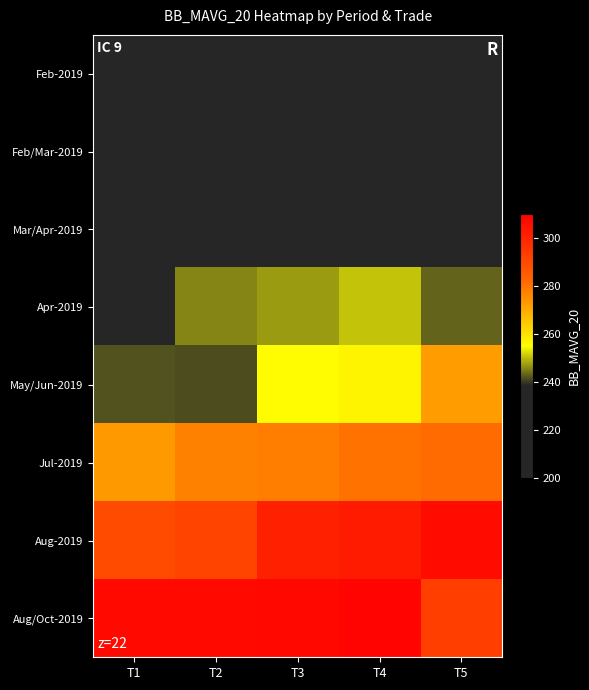

Which has a higher value, T5 or T3?

T5